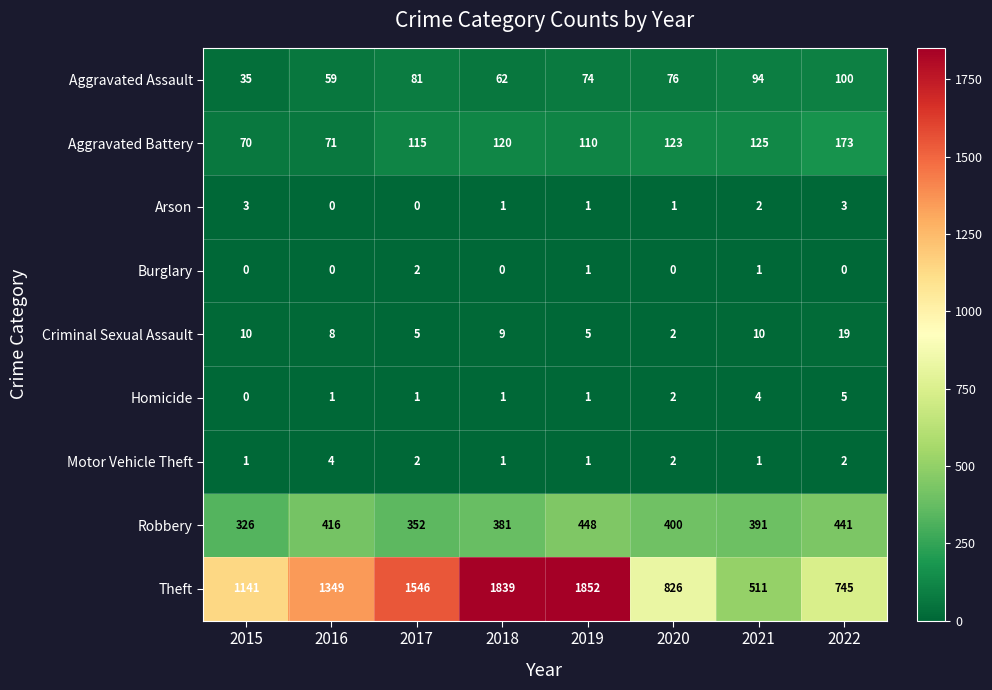

Which series has the largest total across all categories?

Theft